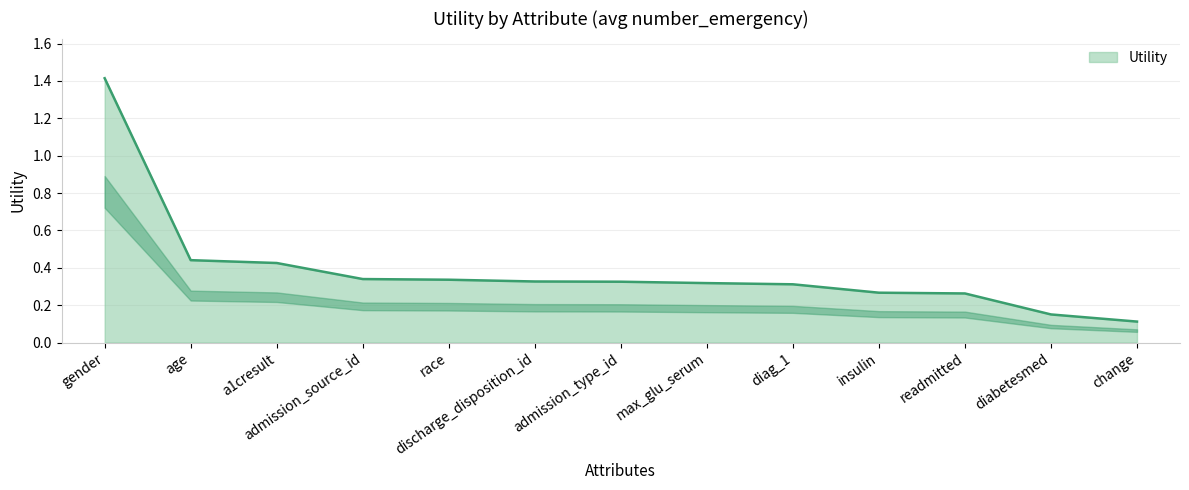

How many distinct data groups are displayed?

1